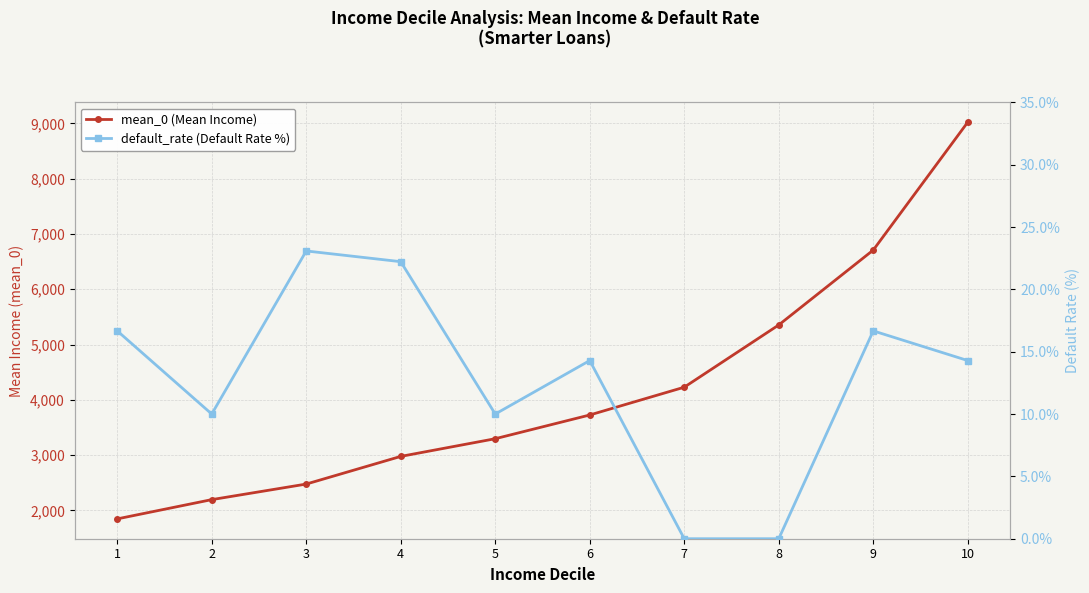

Reading left to right, list all the values displayed in this chart.

mean_0 (Mean Income): 1846.5	2195.0	2476.5	2976.9	3296.9	3726.1	4228.7	5354.9	6709.5	9023.2
default_rate (Default Rate %): 16.7	10.0	23.1	22.2	10.0	14.3	0.0	0.0	16.7	14.3